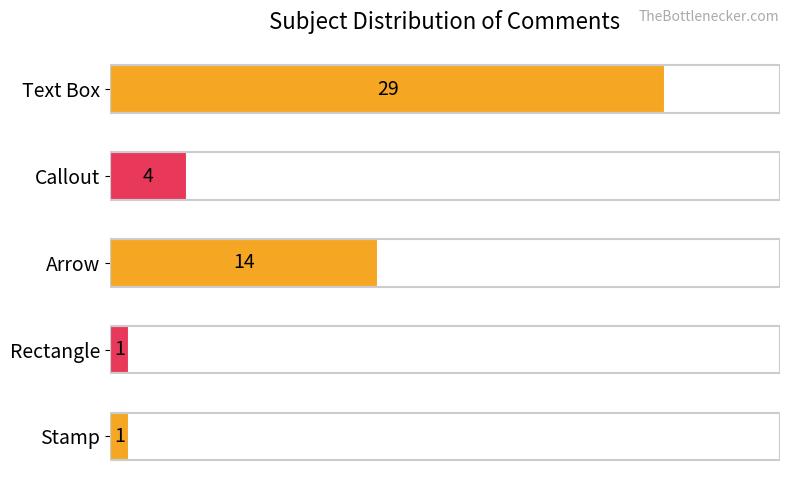

What is the label of the 3rd bar from the top?

Arrow